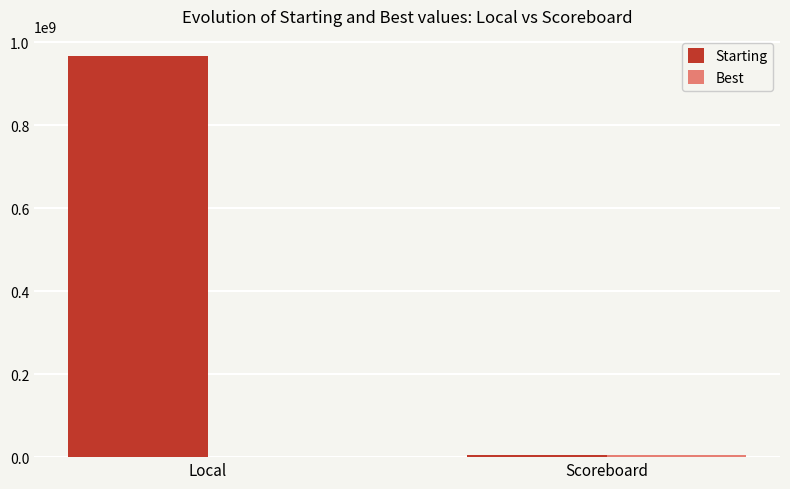

What is the highest value of the Starting series?

966427095